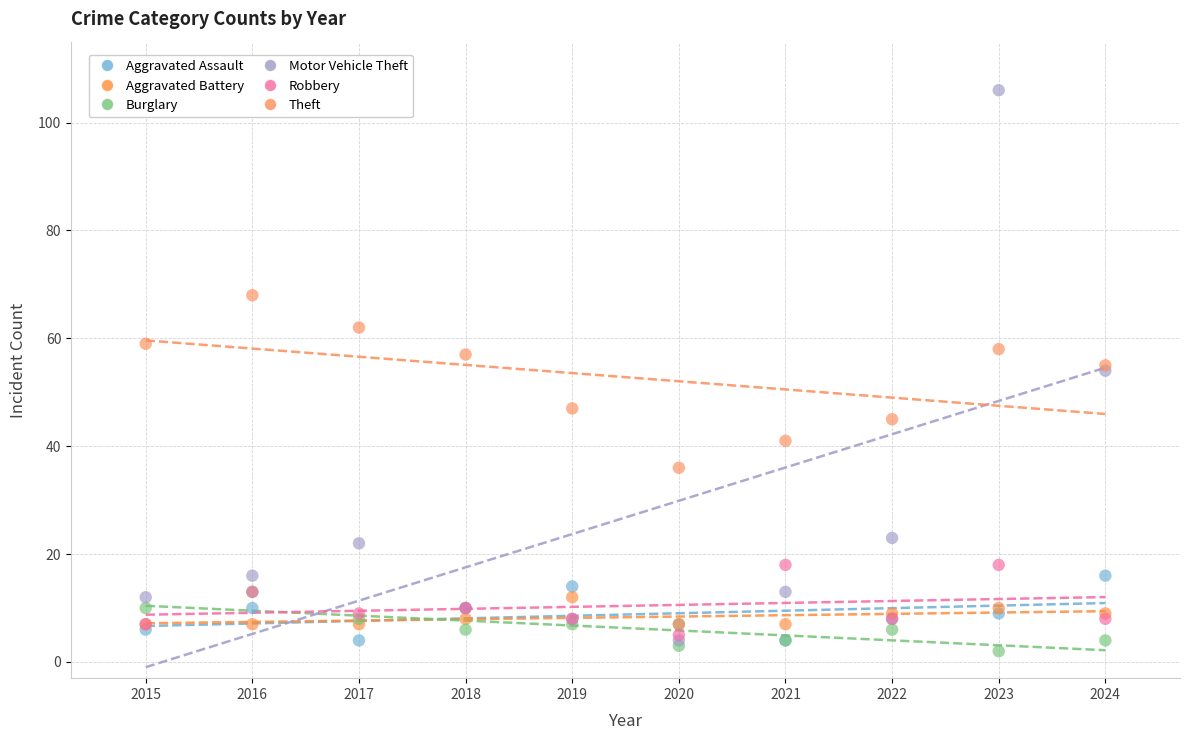

What are all the series names shown in the legend?

Aggravated Assault, Aggravated Battery, Burglary, Motor Vehicle Theft, Robbery, Theft